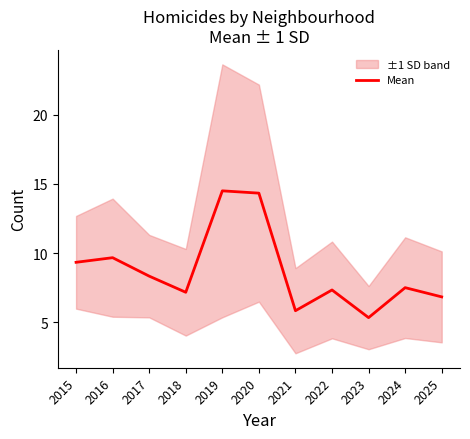

At which category does the chart reach its peak across all series?

2019